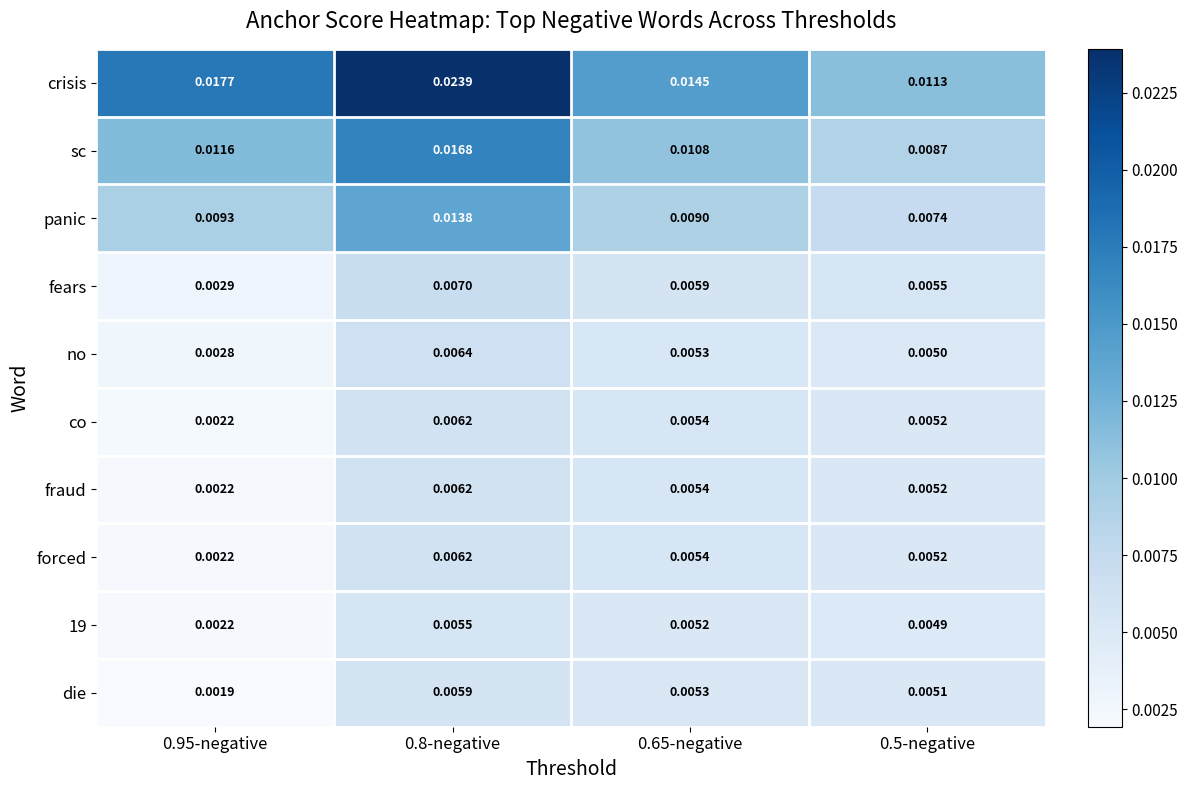

Which series has the largest total across all categories?

crisis